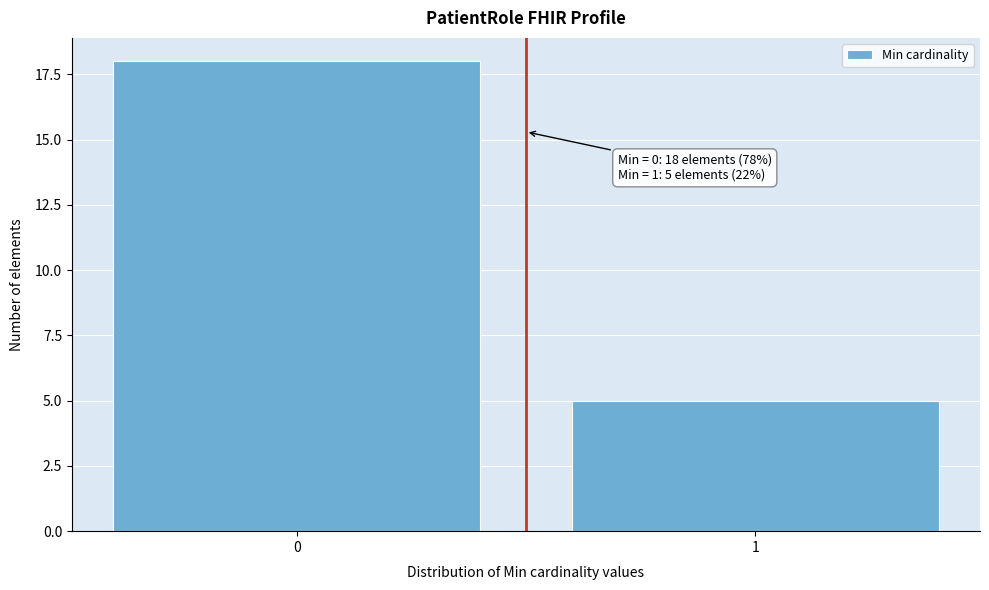

Reading left to right, transcribe all the data shown in this chart.

18	5